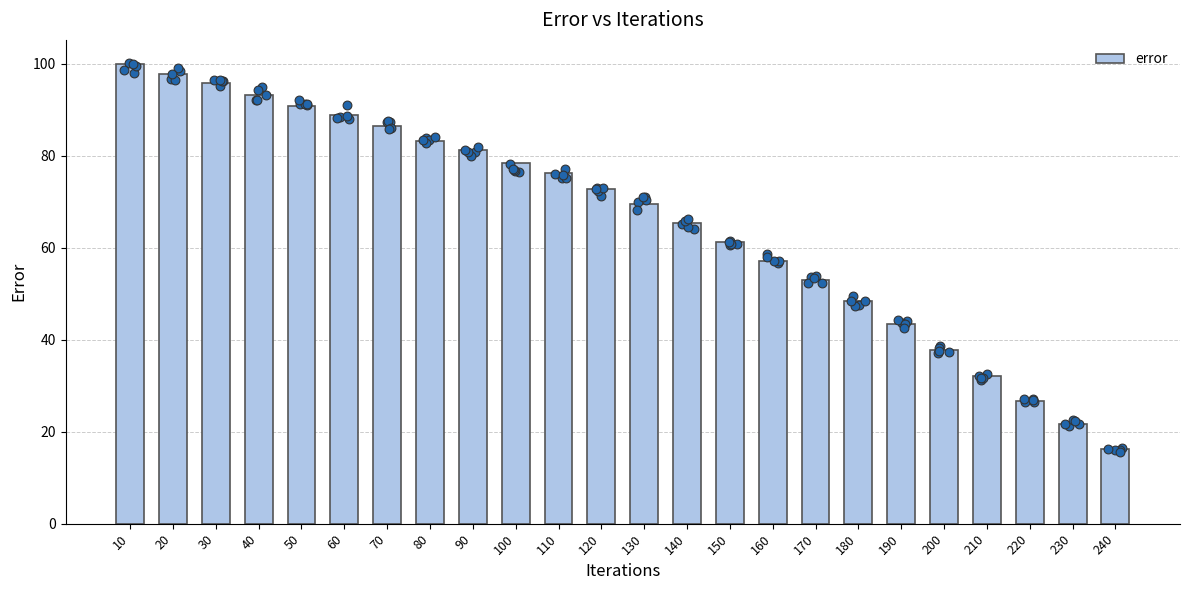

Which has a higher value, 60 or 140?

60